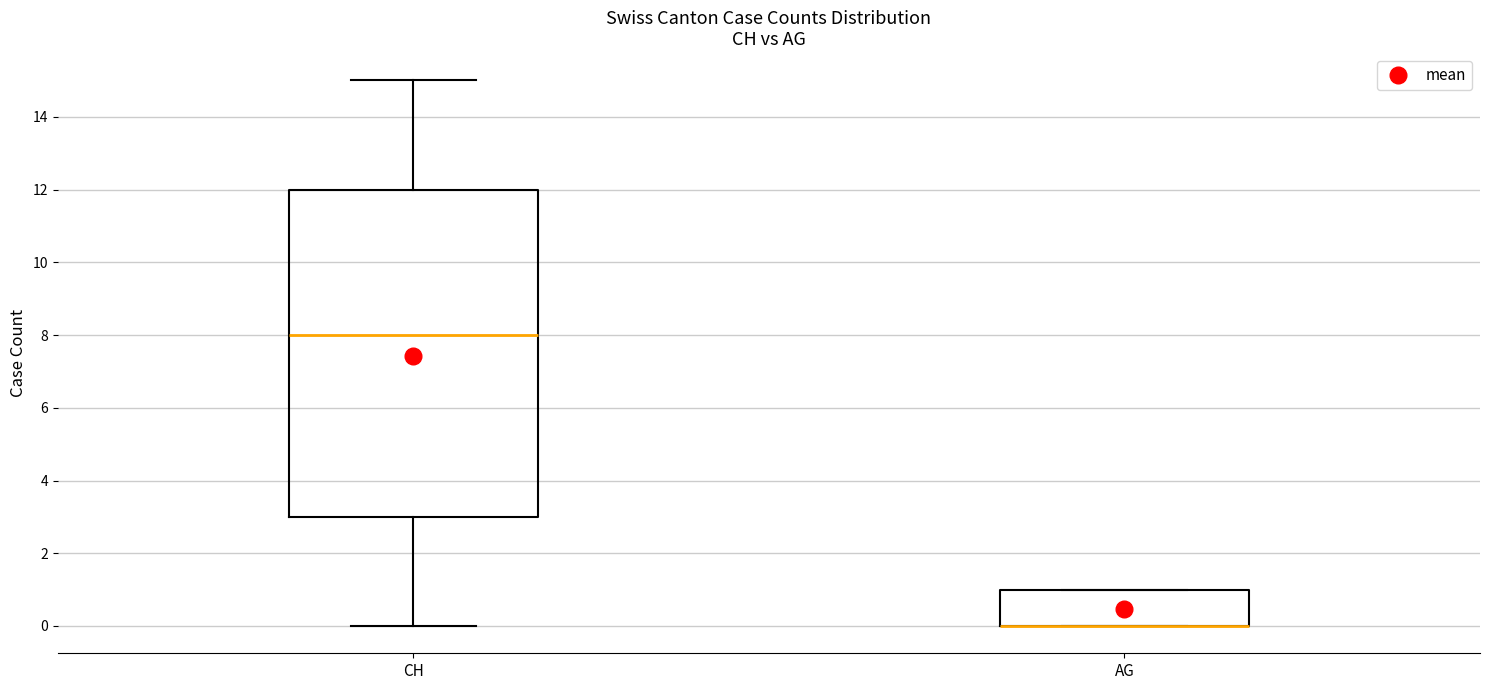

Reading left to right, read every box against the y-axis: the position of its median line, the range the box covers, and the ends of its whiskers. The values are not printed on the chart, so give them approximately, as read against the axis.

CH: median 8, box 3 to 12, whiskers 0 to 15
AG: median 0 (drawn on the box's lower edge), box 0 to 1, whiskers 0 to 1